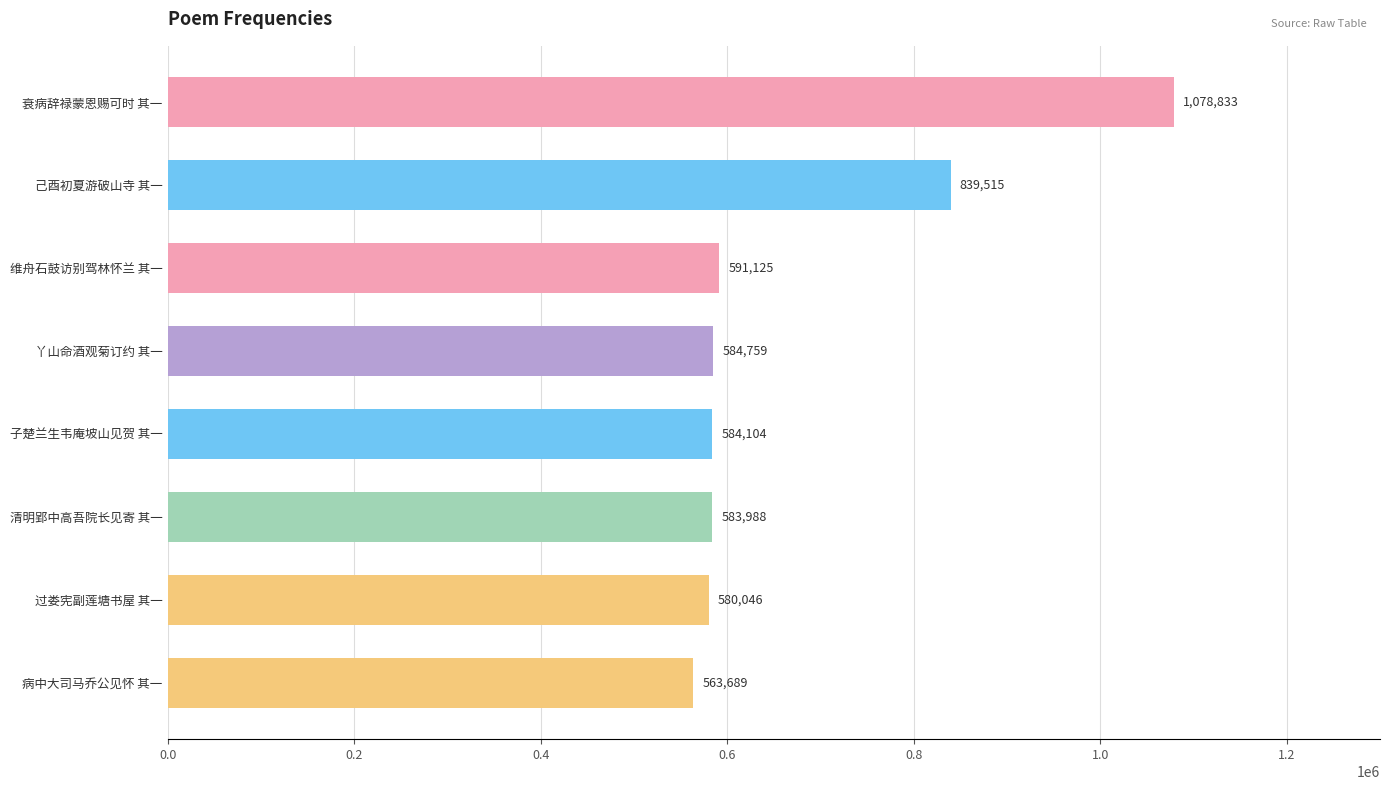

How many data points are less than 584759?

4